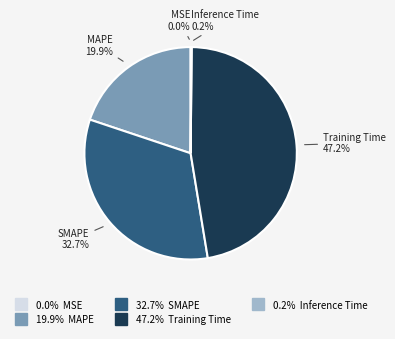

Does any single category account for the majority?

No